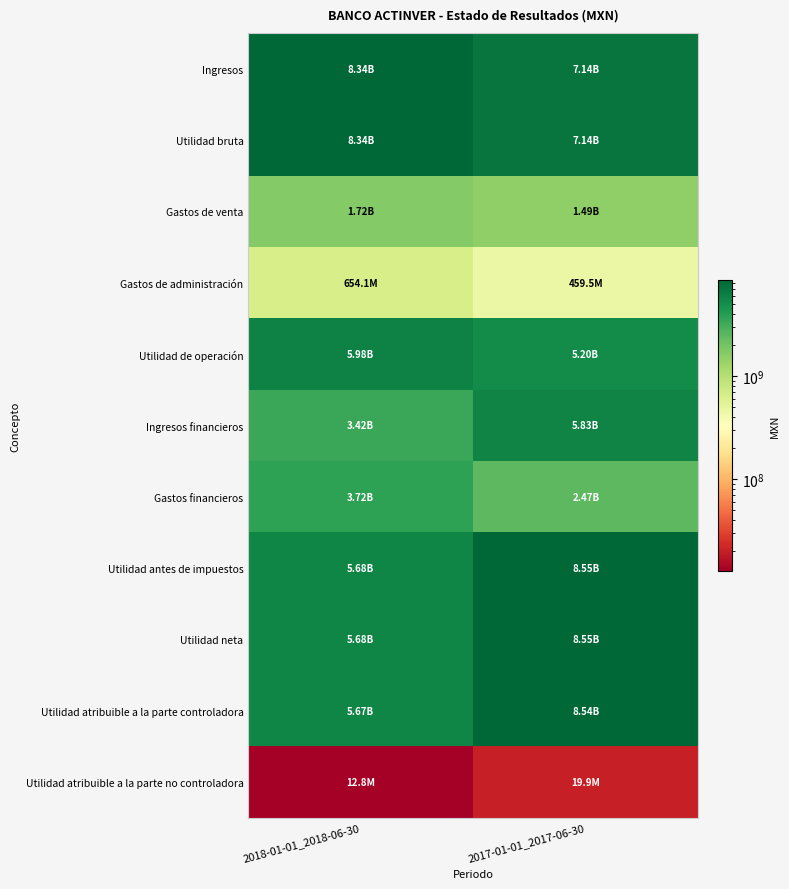

Reading left to right, transcribe all the data shown in this chart.

Ingresos: 2018-01-01_2018-06-30=8344984000	2017-01-01_2017-06-30=7144018000
Utilidad bruta: 2018-01-01_2018-06-30=8344984000	2017-01-01_2017-06-30=7144018000
Gastos de venta: 2018-01-01_2018-06-30=1715676000	2017-01-01_2017-06-30=1486140000
Gastos de administración: 2018-01-01_2018-06-30=654062000	2017-01-01_2017-06-30=459505000
Utilidad de operación: 2018-01-01_2018-06-30=5975246000	2017-01-01_2017-06-30=5198373000
Ingresos financieros: 2018-01-01_2018-06-30=3422988000	2017-01-01_2017-06-30=5828397000
Gastos financieros: 2018-01-01_2018-06-30=3716580000	2017-01-01_2017-06-30=2471878000
Utilidad antes de impuestos: 2018-01-01_2018-06-30=5681654000	2017-01-01_2017-06-30=8554892000
Utilidad neta: 2018-01-01_2018-06-30=5681654000	2017-01-01_2017-06-30=8554892000
Utilidad atribuible a la parte controladora: 2018-01-01_2018-06-30=5668841000	2017-01-01_2017-06-30=8535005000
Utilidad atribuible a la parte no controladora: 2018-01-01_2018-06-30=12813000	2017-01-01_2017-06-30=19887000